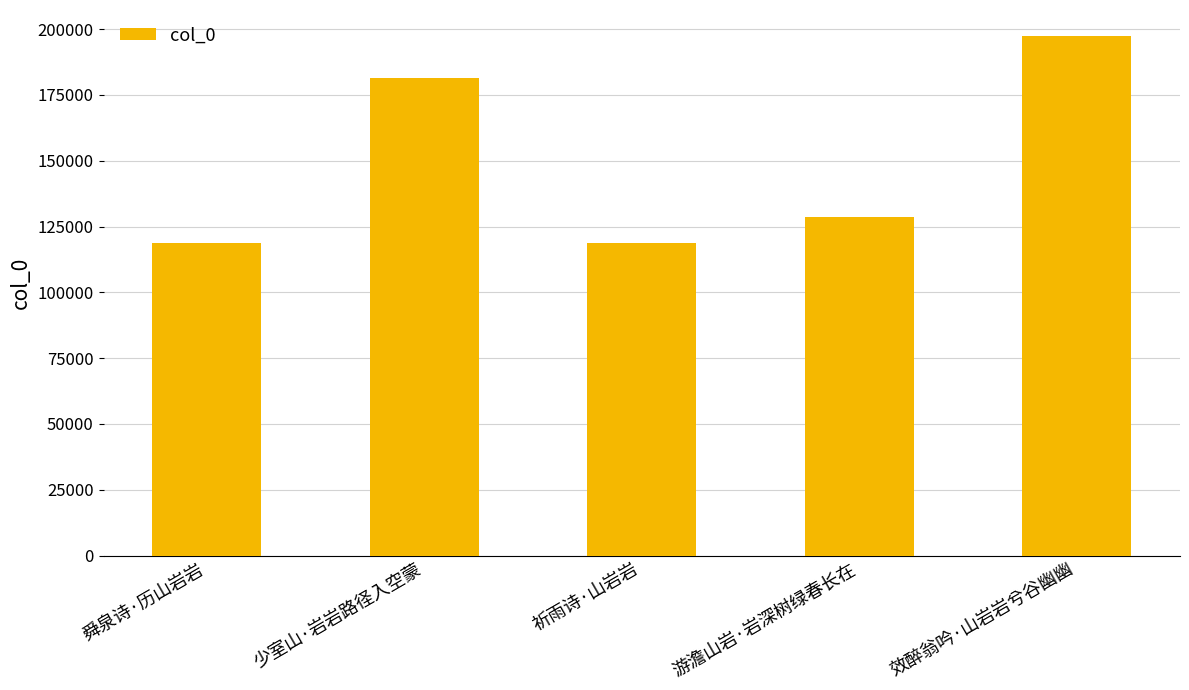

What is the maximum value shown in the chart?

197403